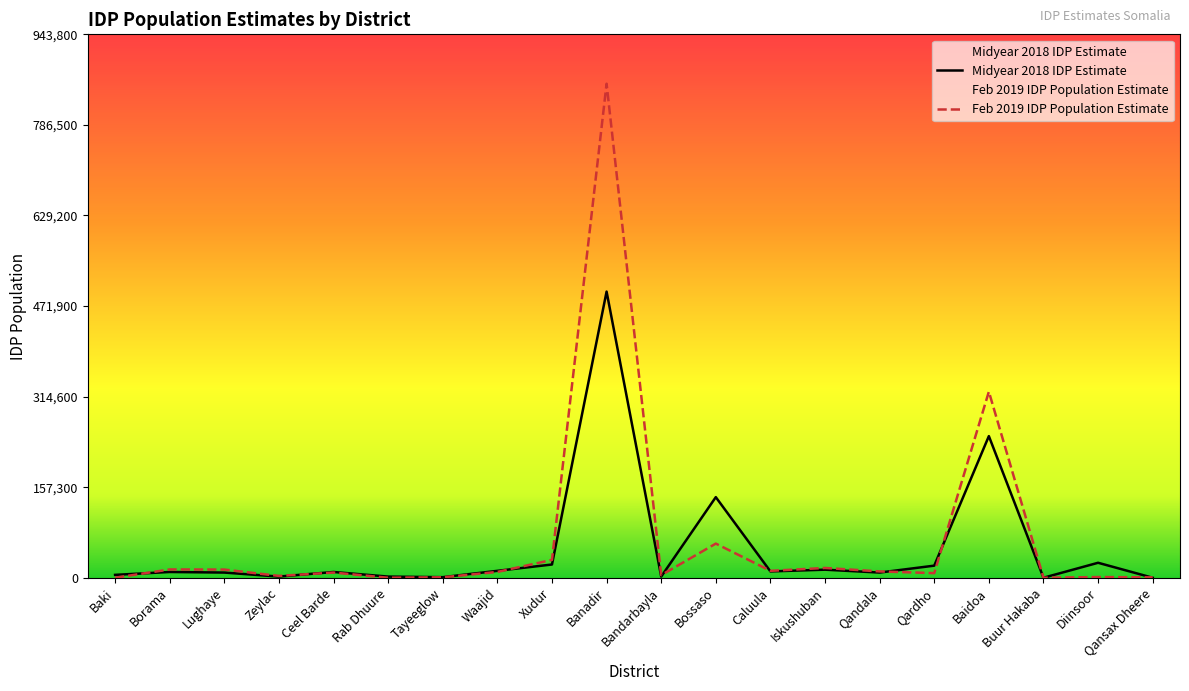

At which category does Feb 2019 IDP Population Estimate reach its first local peak?

Borama